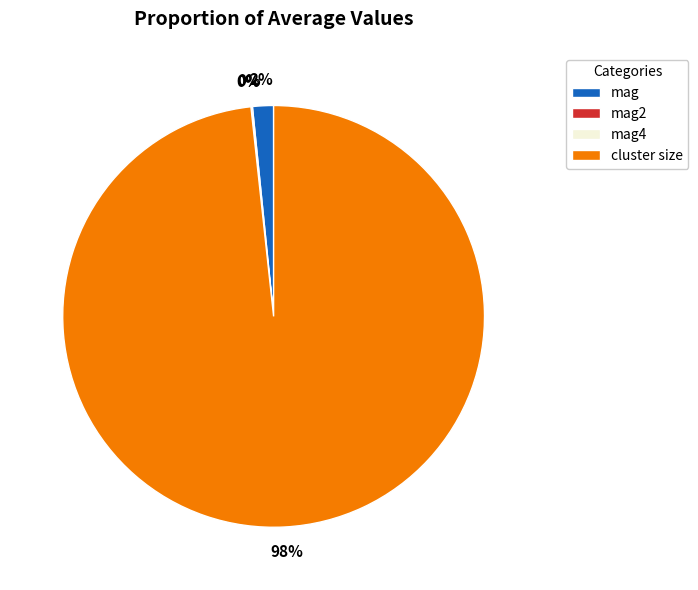

To the nearest percent, what is the difference between the largest and smallest slice percentages?

98%